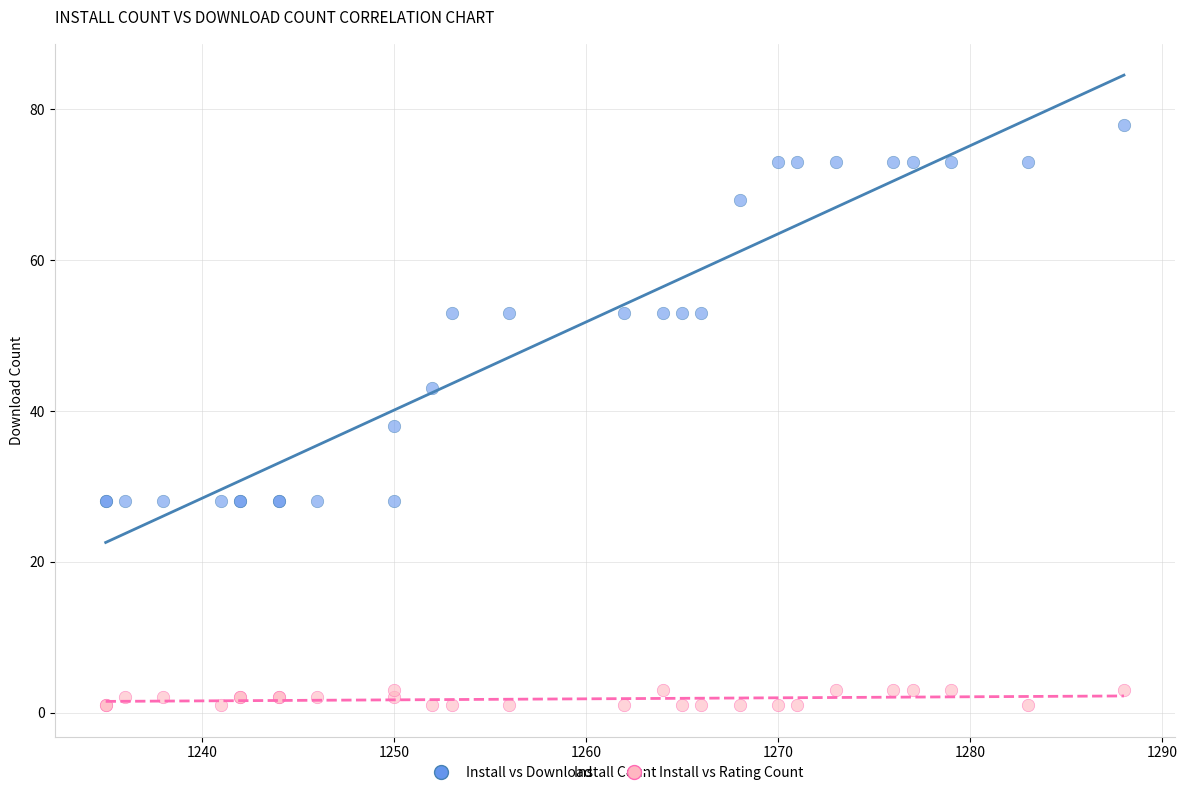

Which series reaches the maximum Y coordinate?

Install vs Download